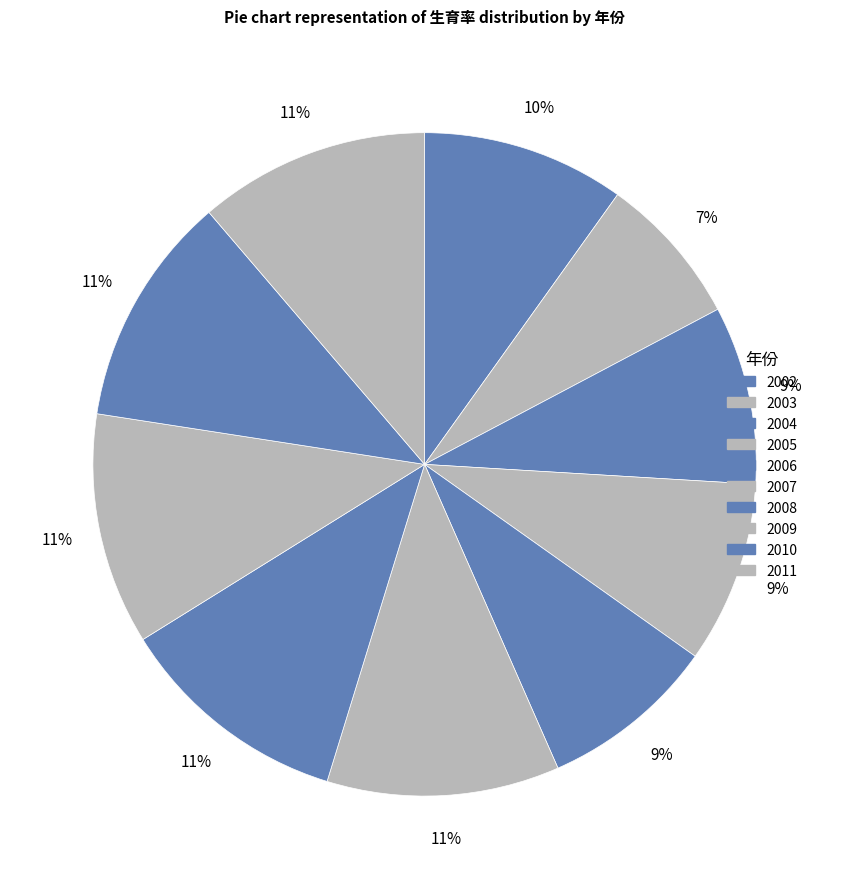

What percentage is the 2003 slice, to the nearest percent?

7%